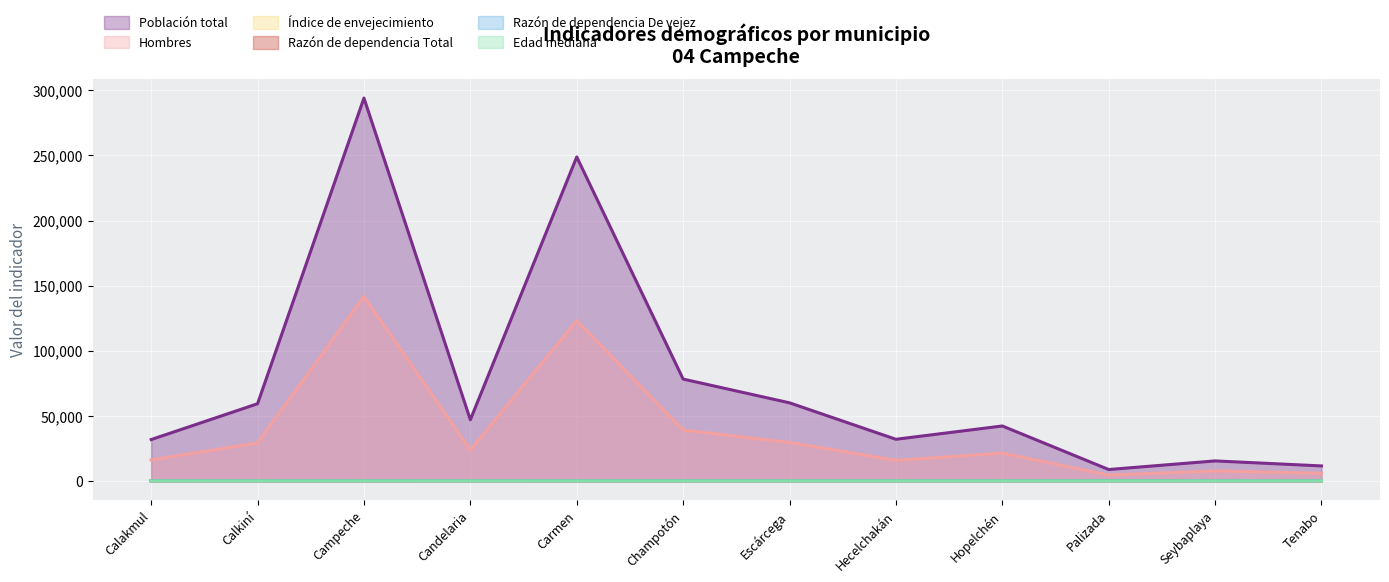

Rank the series by their maximum value, from lowest to highest.

Razón de dependencia De vejez, Edad mediana, Índice de envejecimiento, Razón de dependencia Total, Hombres, Población total